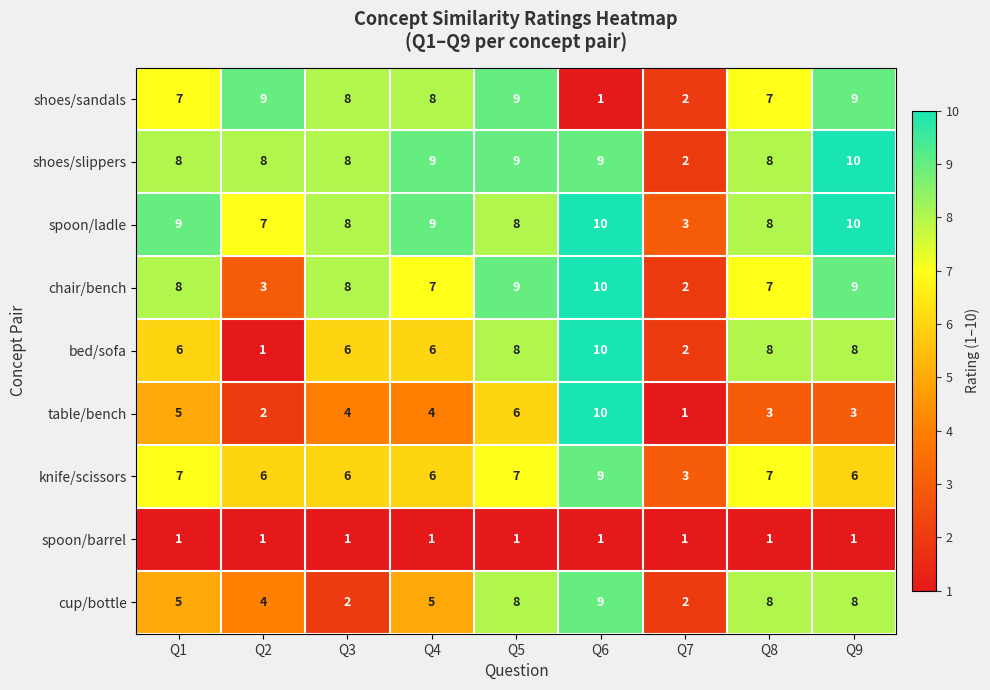

The value of chair/bench at Q6 is 10. True or false?

True